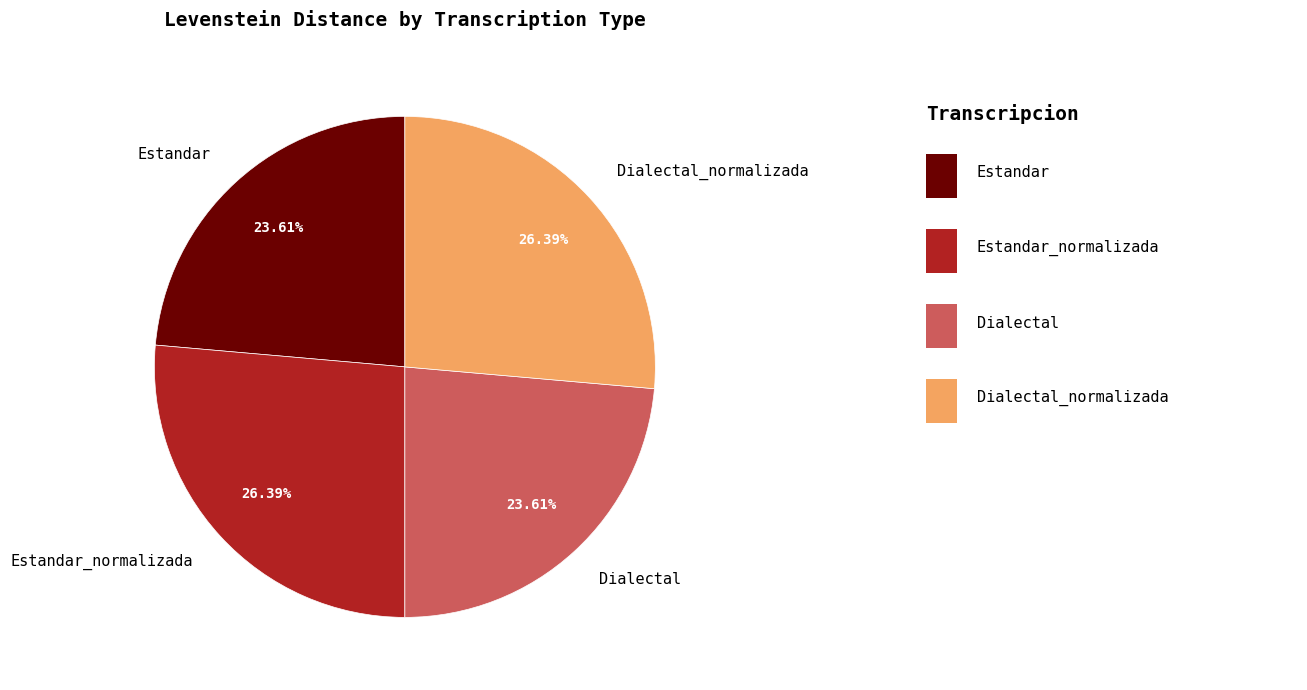

What percentage do Estandar_normalizada and Estandar together represent?

50.0%